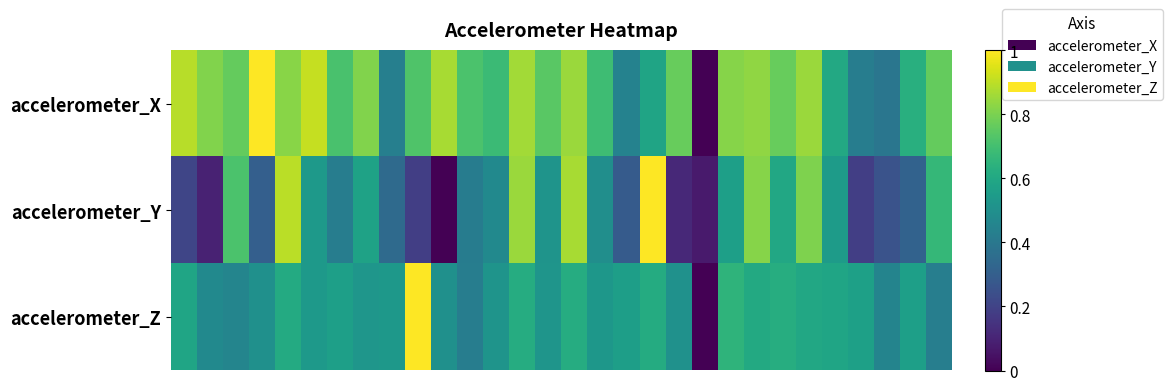

Reading left to right, extract all data points from this chart.

accelerometer_X: 0.9	0.8	0.8	1.0	0.8	0.9	0.7	0.8	0.4	0.7	0.9	0.7	0.7	0.9	0.7	0.9	0.7	0.4	0.6	0.8	0.0	0.8	0.8	0.8	0.8	0.6	0.4	0.4	0.6	0.8
accelerometer_Y: 0.2	0.1	0.7	0.3	0.9	0.5	0.4	0.6	0.3	0.2	0.0	0.4	0.5	0.8	0.5	0.9	0.5	0.3	1.0	0.1	0.1	0.6	0.8	0.6	0.8	0.6	0.2	0.3	0.3	0.7
accelerometer_Z: 0.6	0.5	0.5	0.5	0.6	0.5	0.6	0.5	0.5	1.0	0.5	0.4	0.5	0.6	0.5	0.6	0.5	0.6	0.6	0.5	0.0	0.7	0.6	0.6	0.6	0.6	0.6	0.4	0.6	0.4